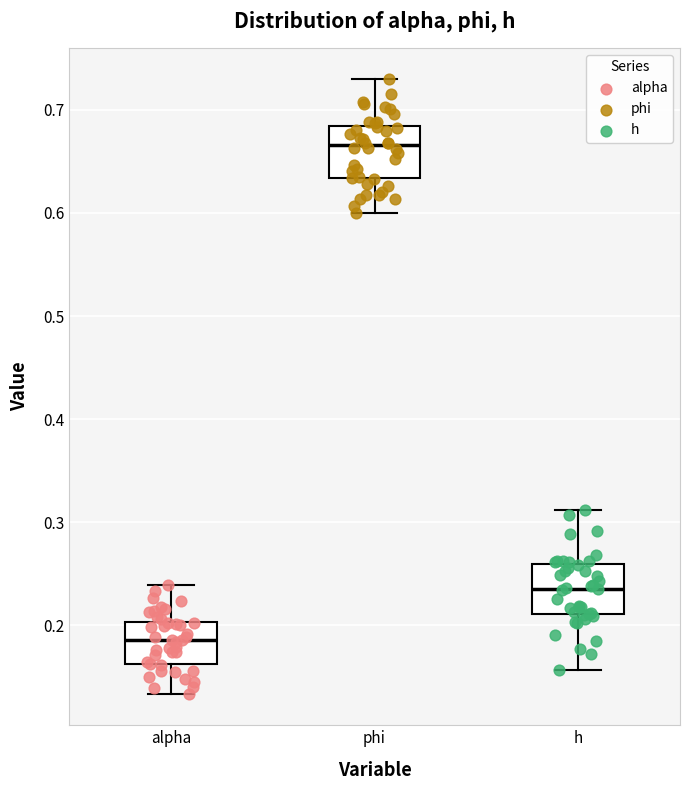

Reading left to right, read every box against the y-axis: the position of its median line, the range the box covers, and the ends of its whiskers. The values are not printed on the chart, so give them approximately, as read against the axis.

alpha: median 0.19, box 0.16 to 0.20, whiskers 0.13 to 0.24
phi: median 0.67, box 0.63 to 0.68, whiskers 0.60 to 0.73
h: median 0.24, box 0.21 to 0.26, whiskers 0.16 to 0.31